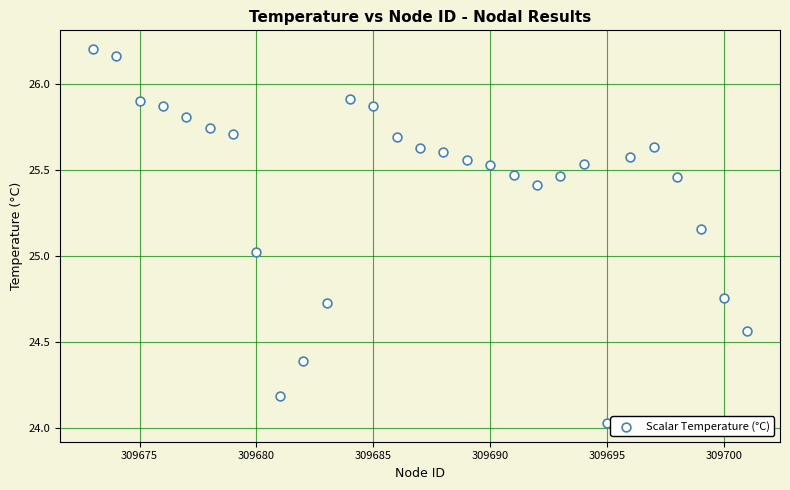

What is the range of Y values (max minus min)?

2.2